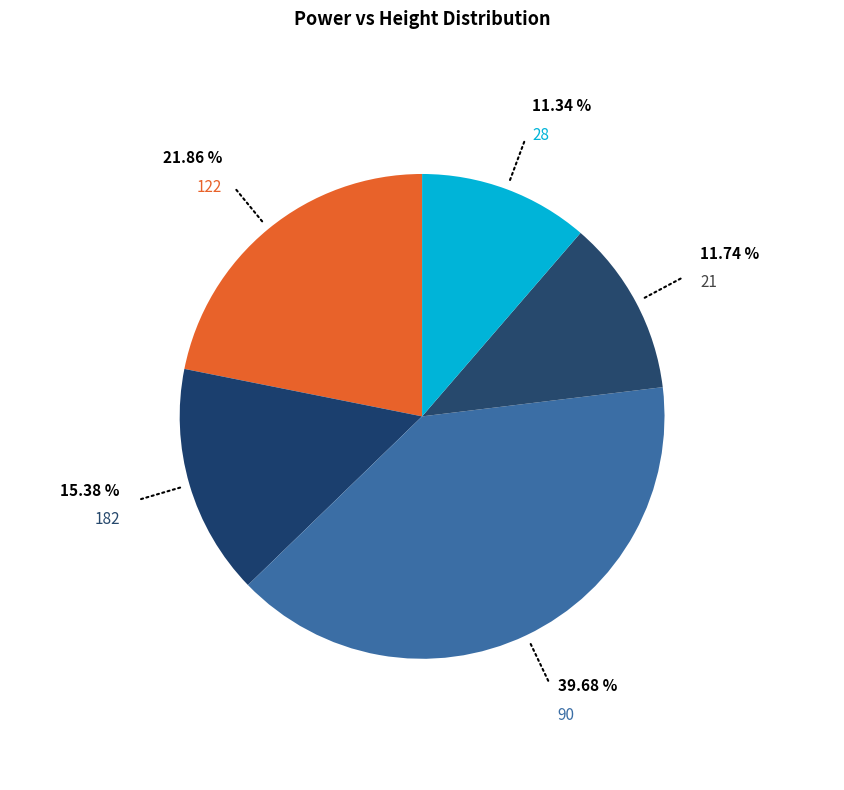

Does any single category account for the majority?

No